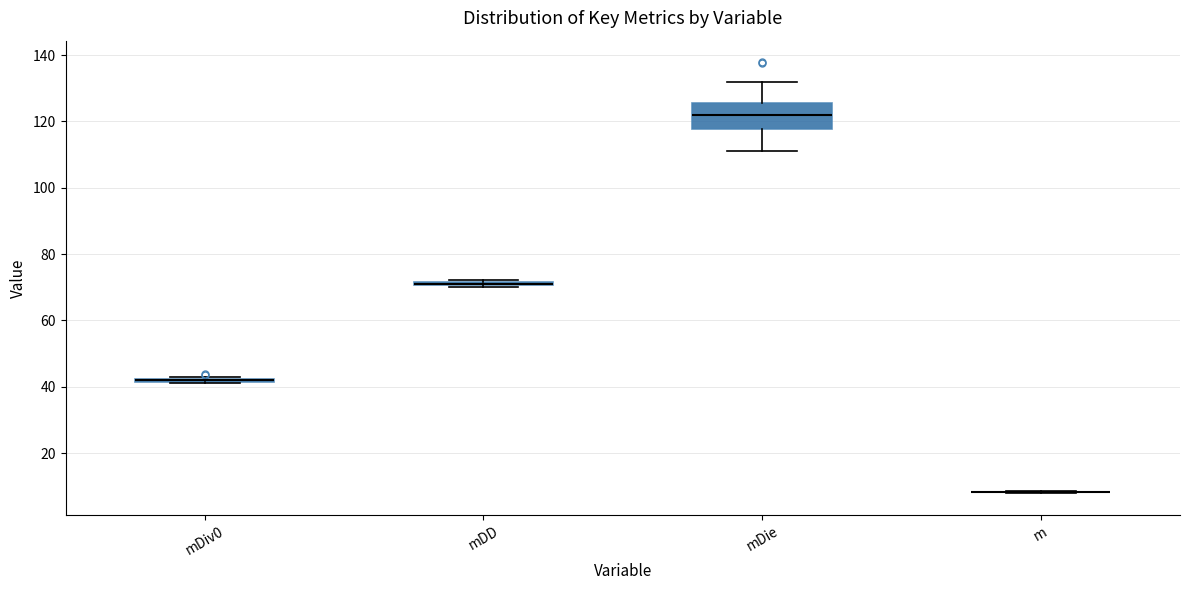

Comparing the boxes themselves (not the whiskers), which one is the tallest?

mDie